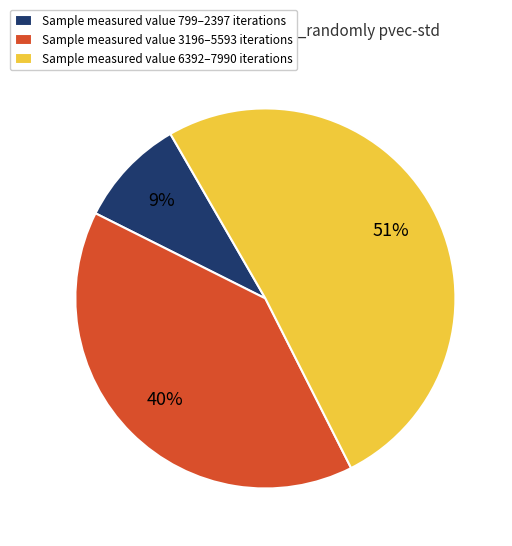

What is the largest slice in the pie chart?

Sample measured value 6392–7990 iterations